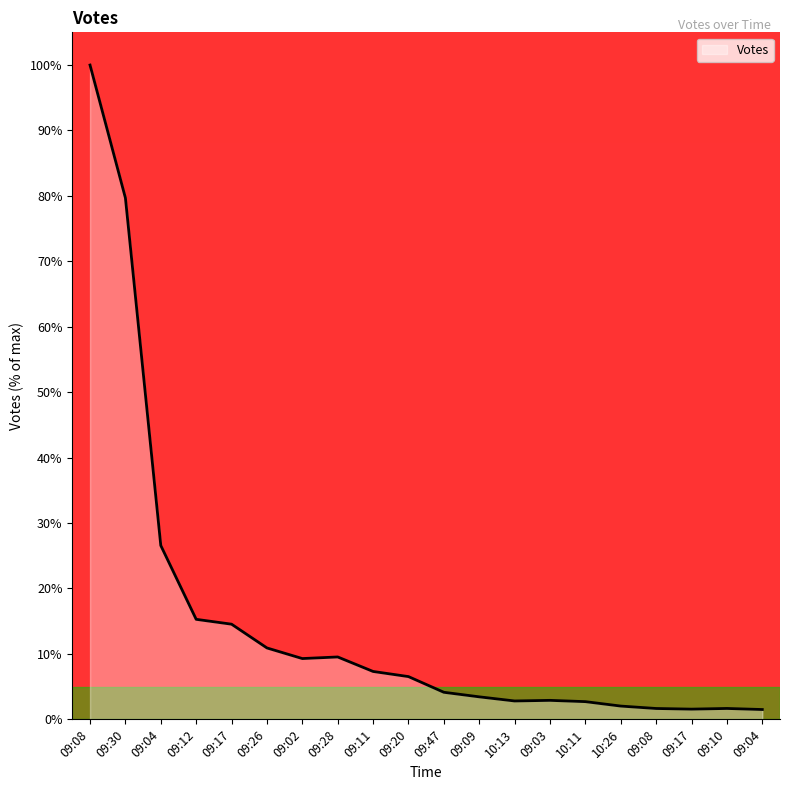

Reading left to right, list all the values displayed in this chart.

09:08=100.0	09:30=79.7	09:04=26.6	09:12=15.3	09:17=14.5	09:26=10.9	09:02=9.3	09:28=9.5	09:11=7.3	09:20=6.5	09:47=4.1	09:09=3.4	10:13=2.8	09:03=2.9	10:11=2.7	10:26=2.0	09:08=1.7	09:17=1.6	09:10=1.7	09:04=1.5